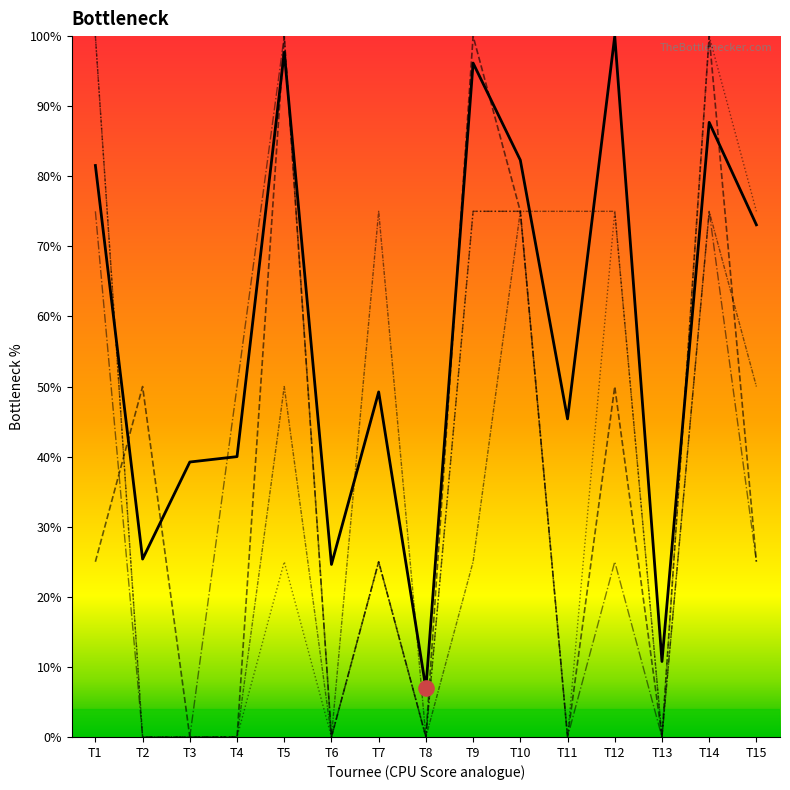

What is the total value across all series at T5?

372.7